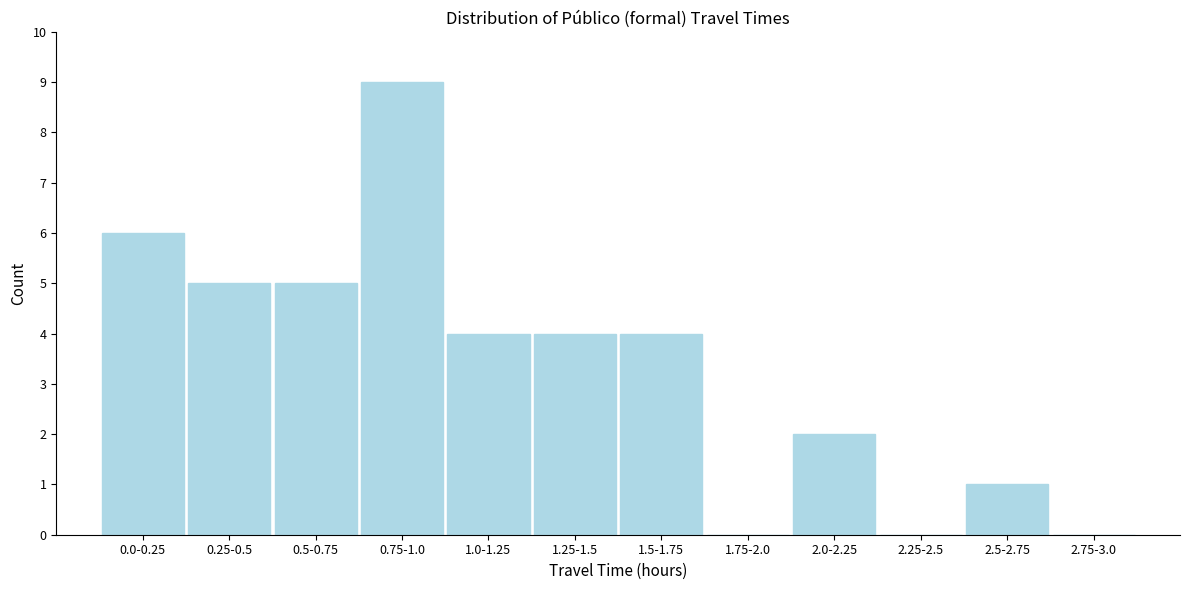

Reading left to right, transcribe all the data shown in this chart.

0.0-0.25=6	0.25-0.5=5	0.5-0.75=5	0.75-1.0=9	1.0-1.25=4	1.25-1.5=4	1.5-1.75=4	1.75-2.0=0	2.0-2.25=2	2.25-2.5=0	2.5-2.75=1	2.75-3.0=0